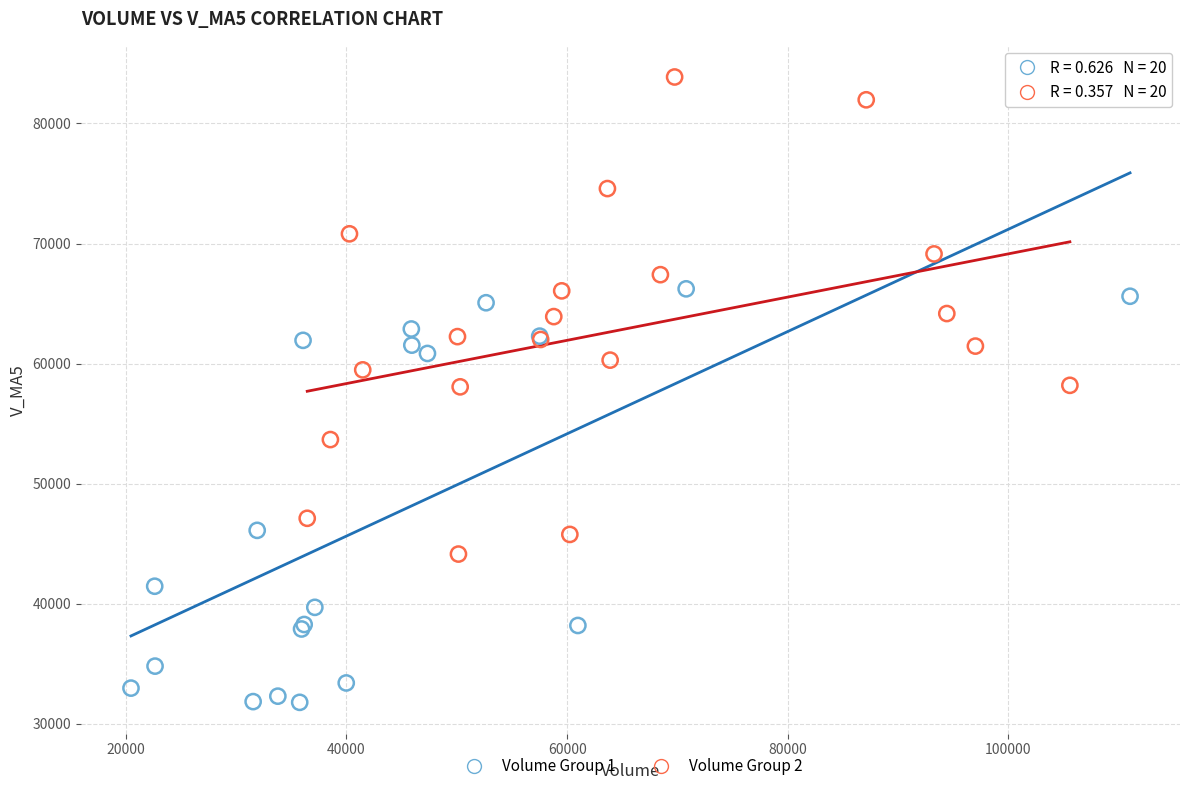

Which series has the largest Y range (max minus min)?

Volume Group 2